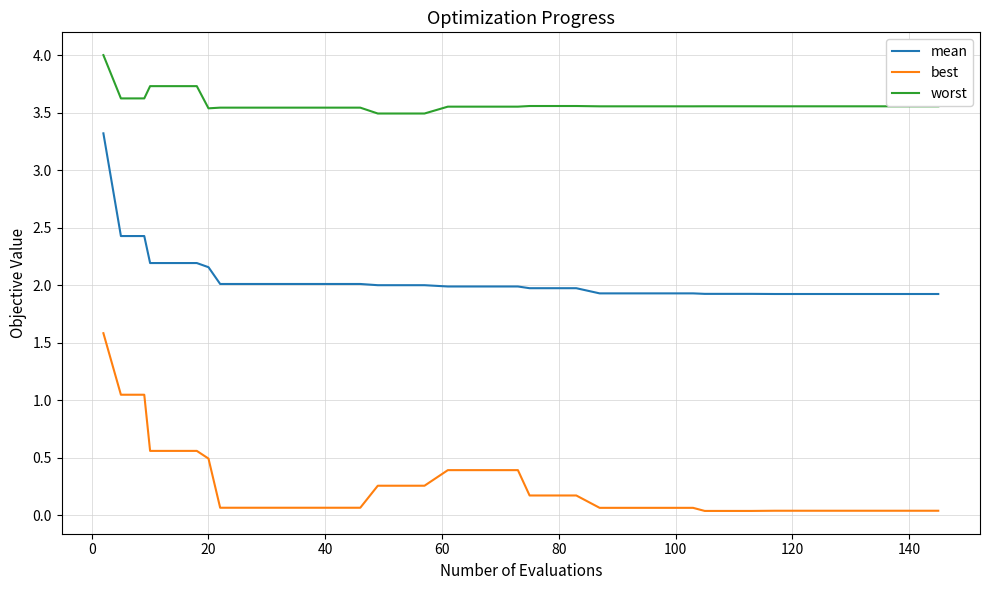

Which series has the largest total across all categories?

worst